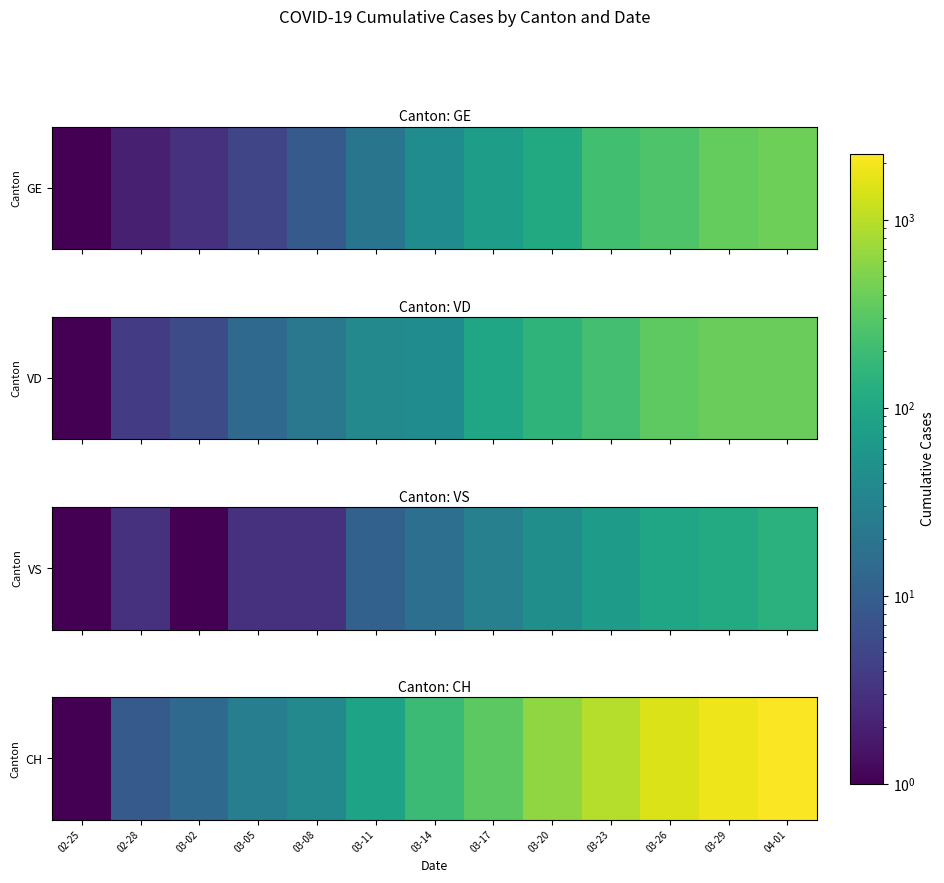

True or false: the data shows 14.3 at 02-28.

False